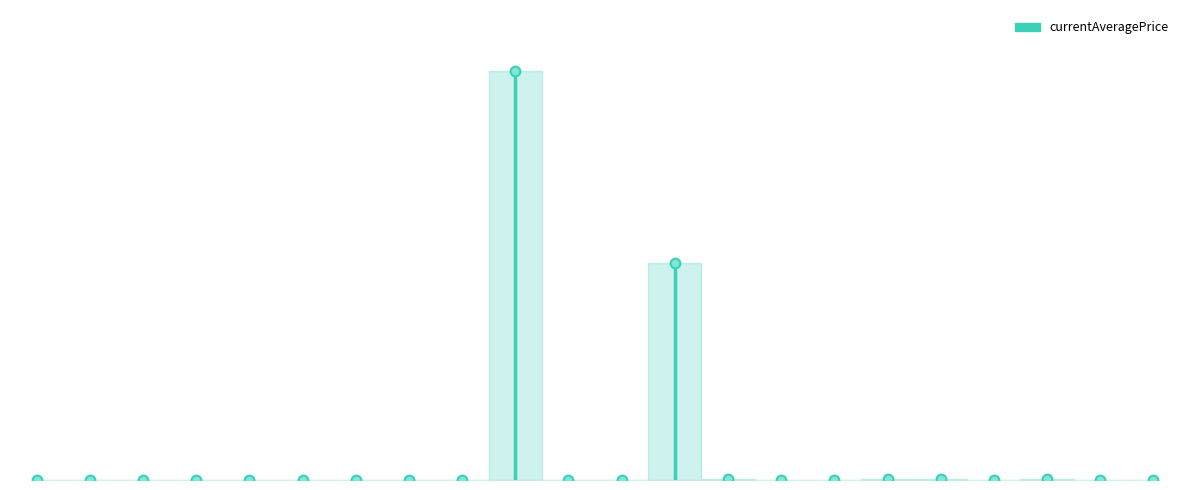

What is the difference between the maximum and minimum values?

281.9